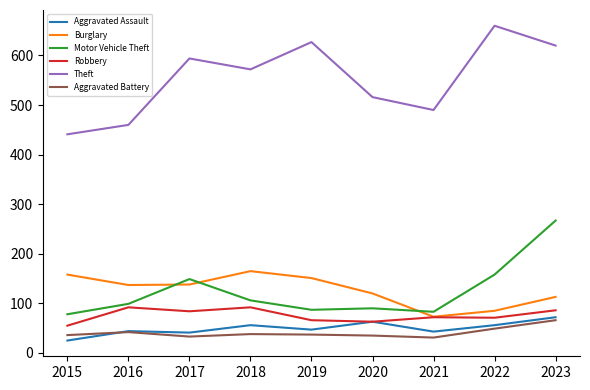

In Burglary, how many points are higher than both neighbors (excluding endpoints)?

1